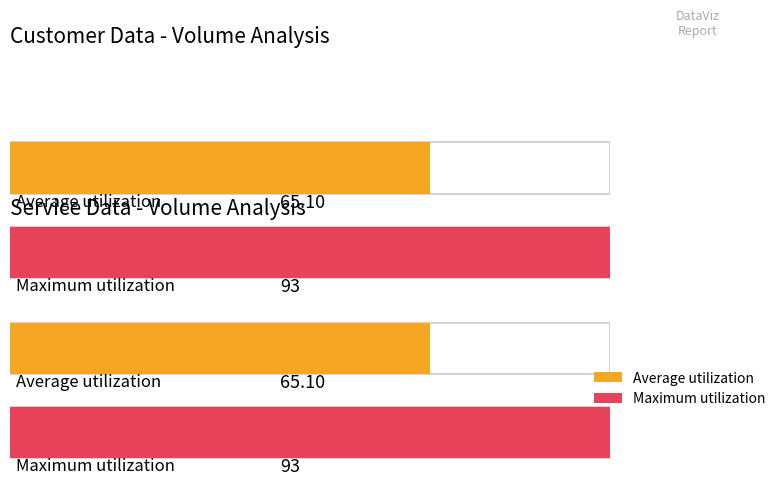

The customer_volume series shows 93 at 5. True or false?

False